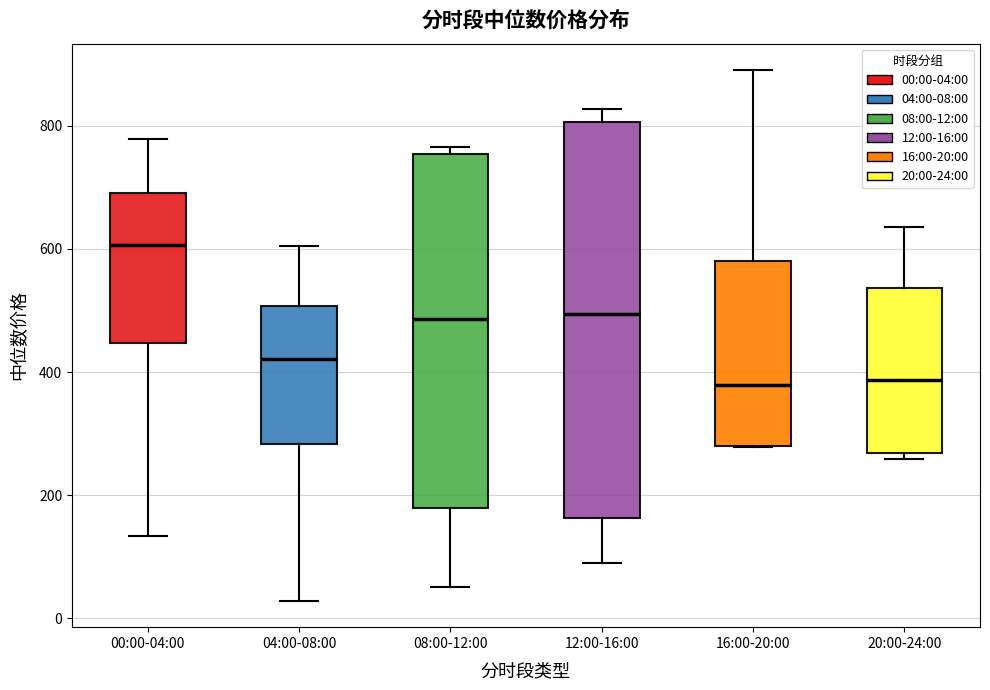

Reading left to right, transcribe this box plot: for each box, give where its median line is, the range the box spans, and where its two whiskers end, as read against the y-axis. The values are not printed on the chart, so give them approximately, as read against the axis.

00:00-04:00: median 600, box 440 to 700, whiskers 140 to 780
04:00-08:00: median 420, box 280 to 500, whiskers 20 to 600
08:00-12:00: median 480, box 180 to 760, whiskers 60 to 760 (just above the box's upper edge)
12:00-16:00: median 500, box 160 to 800, whiskers 80 to 820
16:00-20:00: median 380, box 280 to 580, whiskers 280 to 900
20:00-24:00: median 380, box 260 to 540, whiskers 260 (just below the box's lower edge) to 640